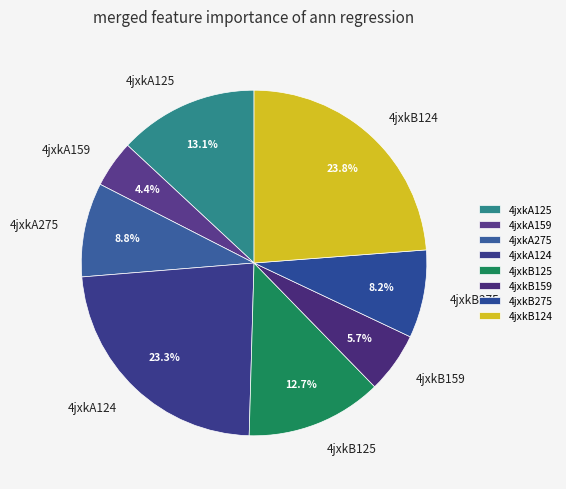

Which category has the biggest portion of the pie?

4jxkB124